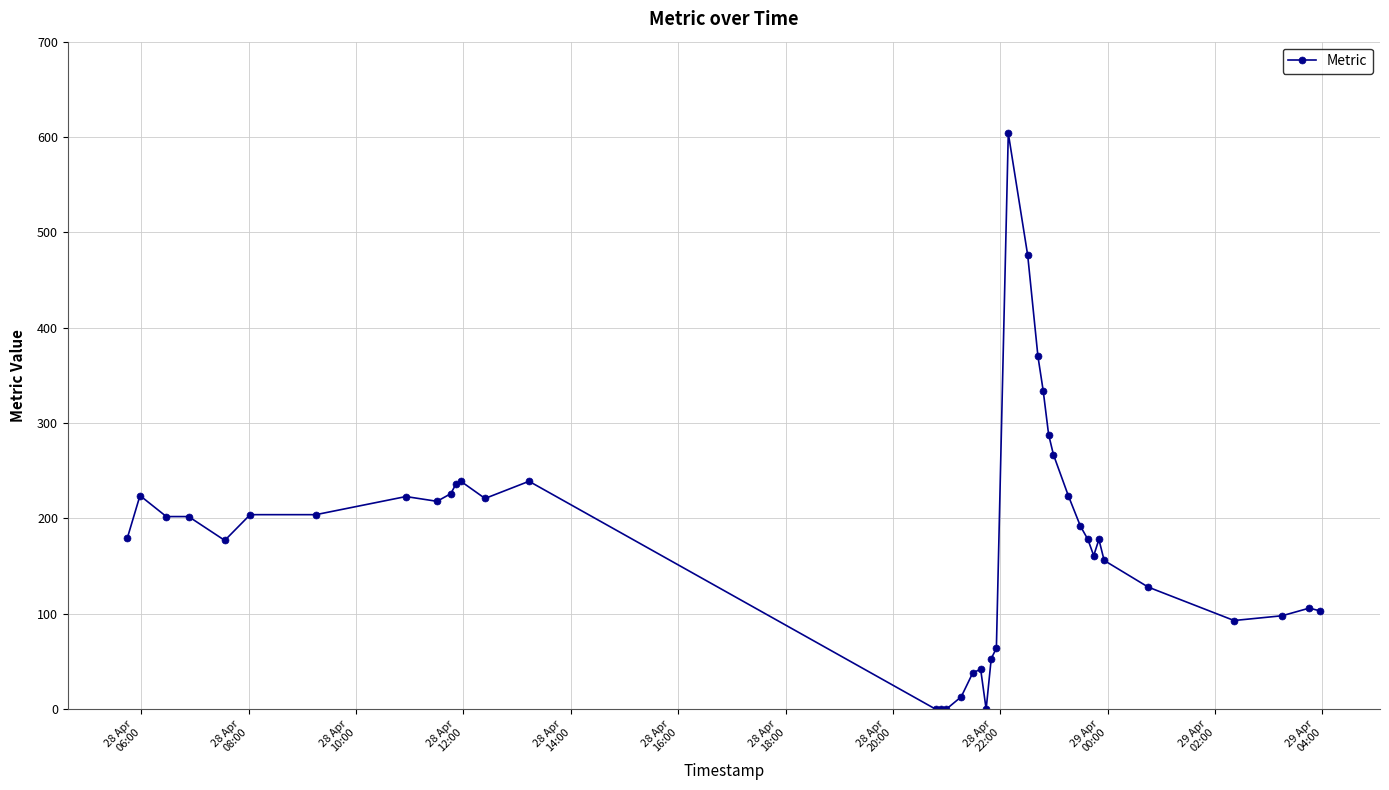

What is the maximum value shown in the chart?

604